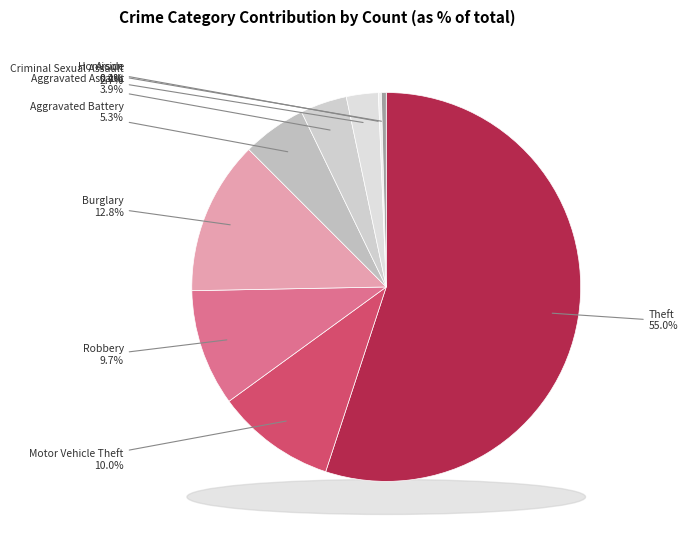

How many segments does this pie chart have?

9